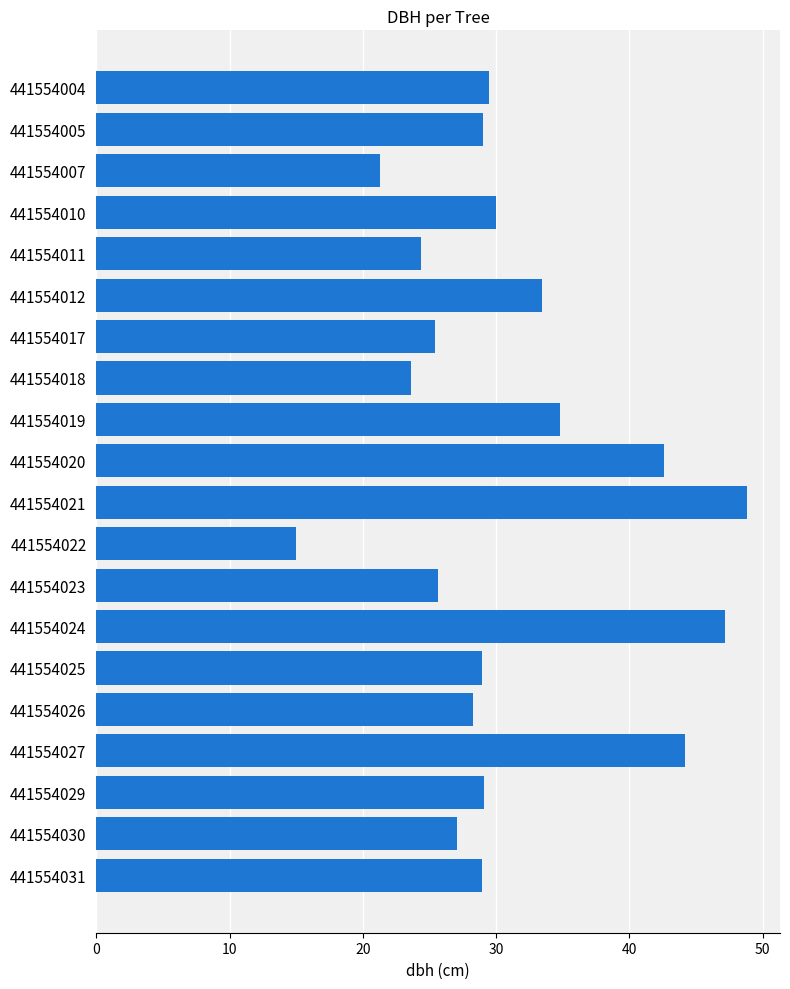

At which label is the value closest to 31?

441554010